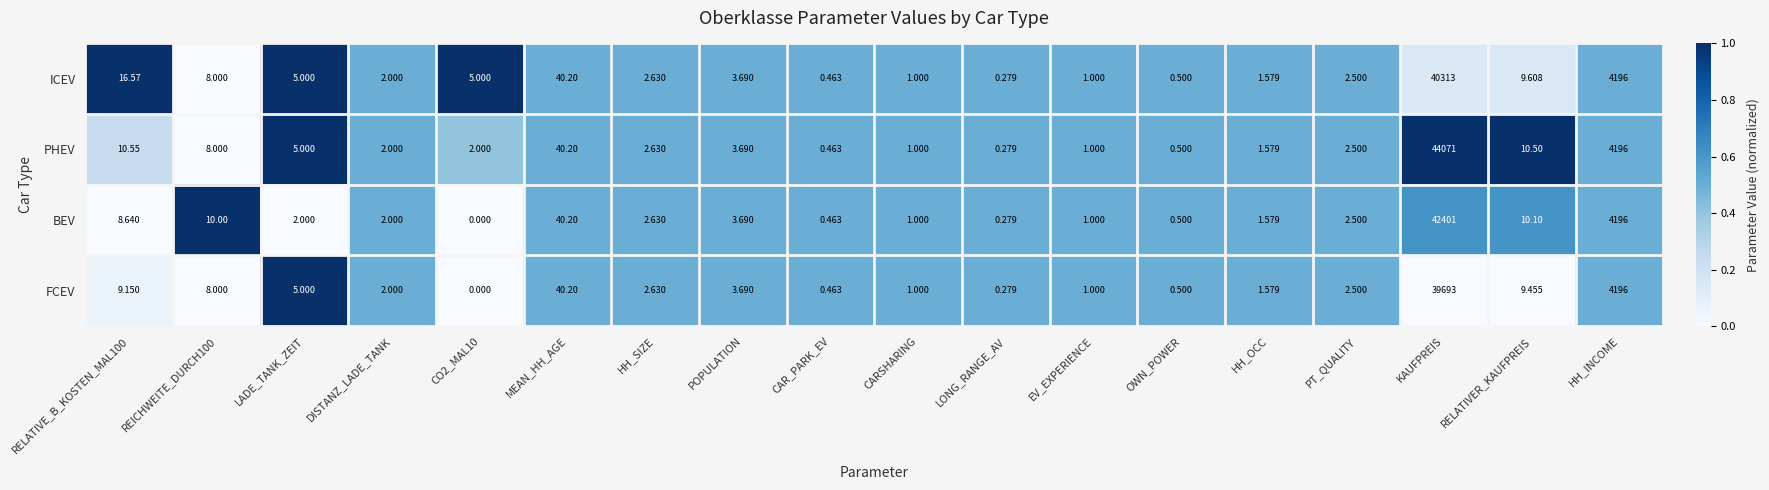

What is the total value across all series at CAR_PARK_EV?

1.9